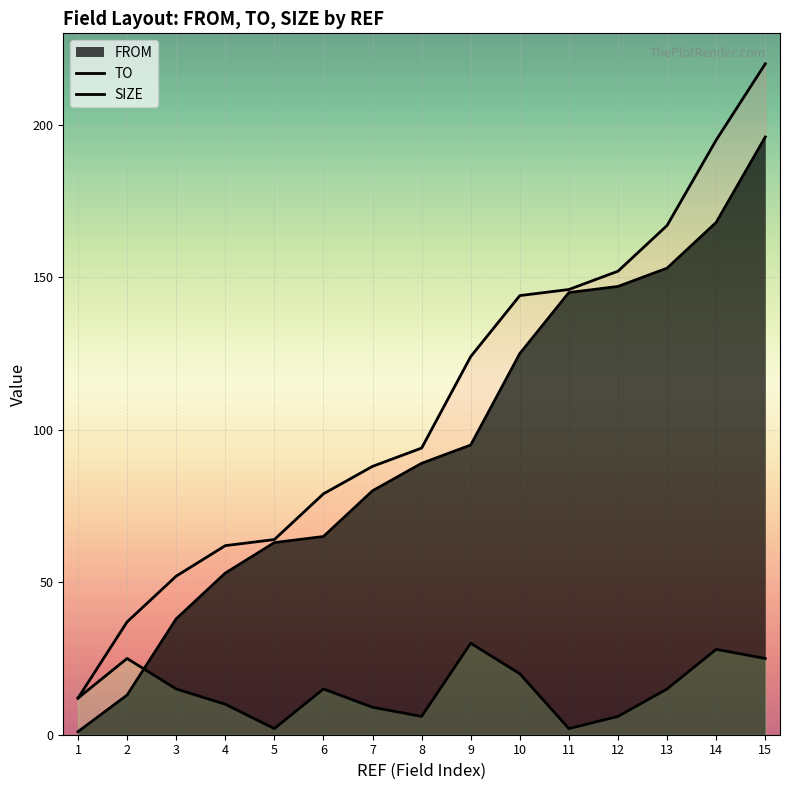

What is the difference between the maximum and minimum values in the TO series?

208